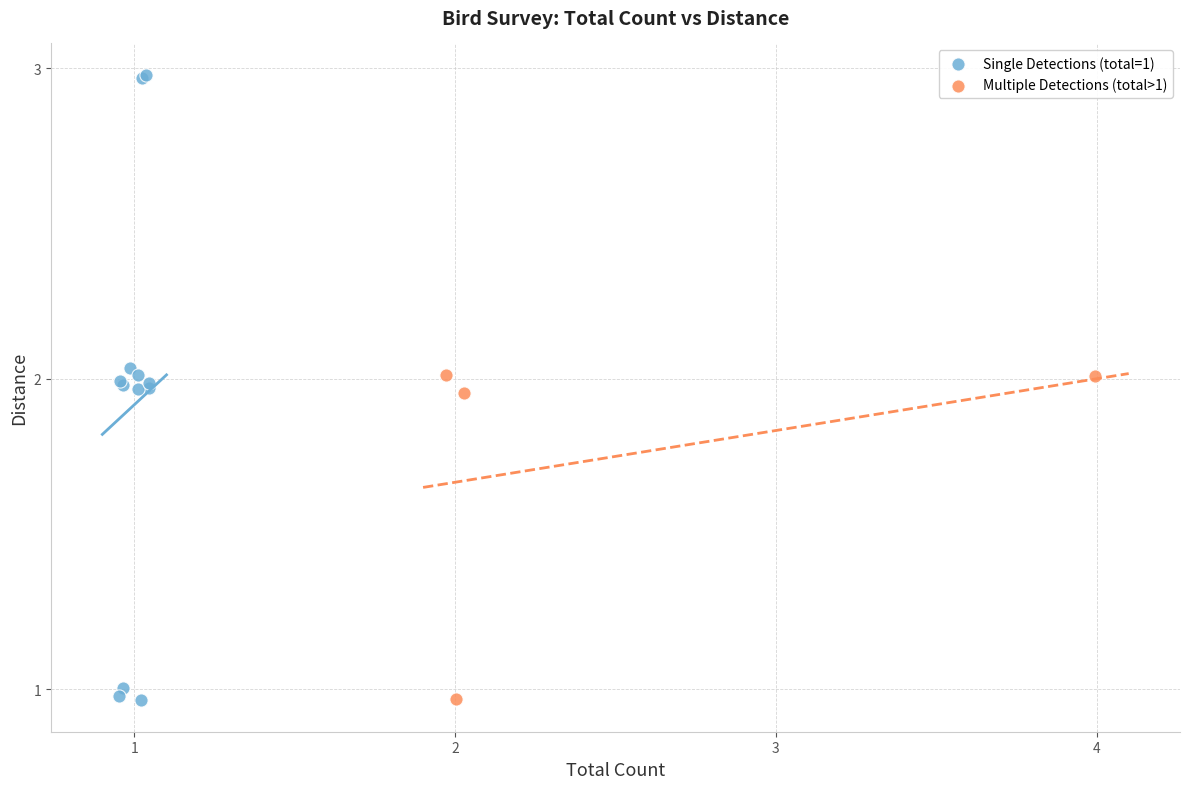

Which series reaches the maximum Y coordinate?

Single Detections (total=1)